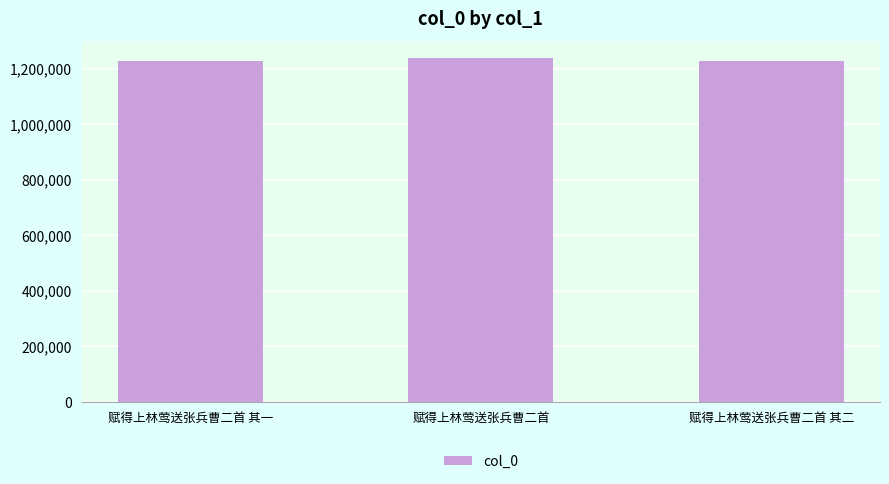

What is the difference between the values at 赋得上林莺送张兵曹二首 其一 and 赋得上林莺送张兵曹二首 其二?

1